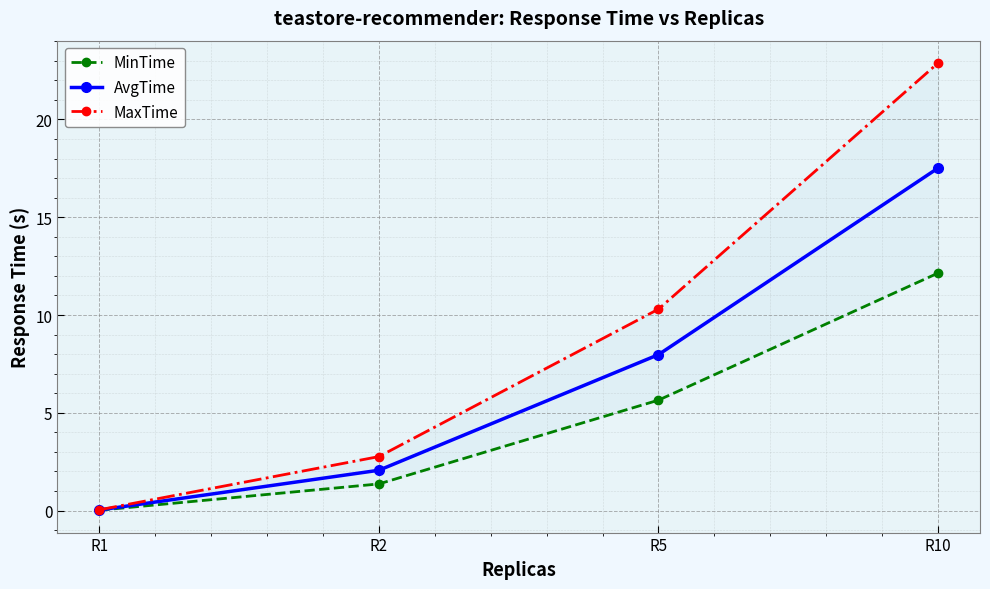

Is it true that MaxTime equals 2.9 at R5?

False